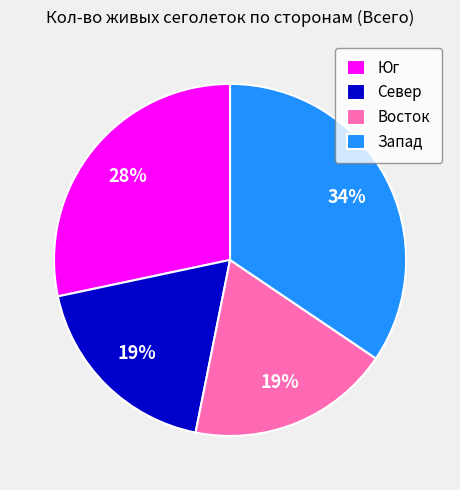

To the nearest percent, what portion does Восток represent?

19%